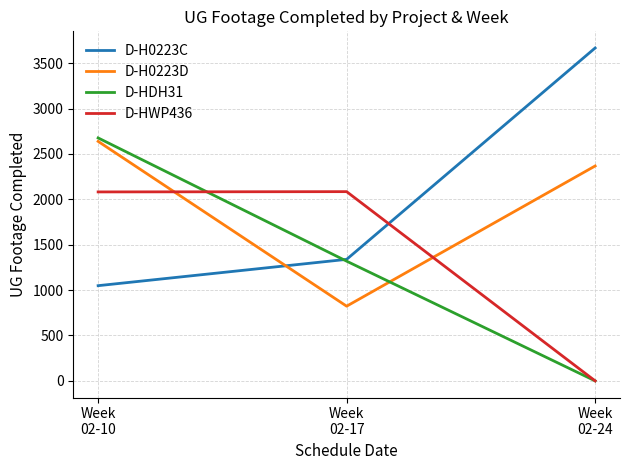

Rank the categories by D-HDH31 value from highest to lowest.

Week
02-10, Week
02-17, Week
02-24